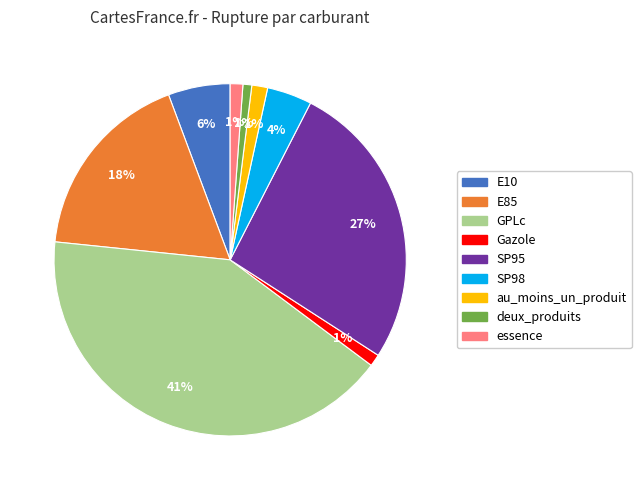

Is there any slice that represents more than half of the pie?

No